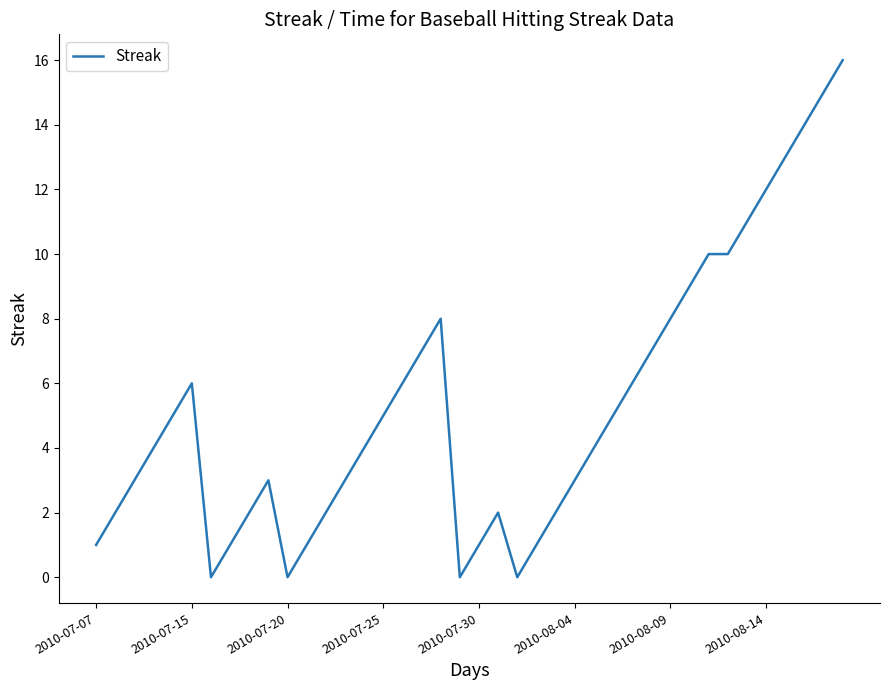

Reading left to right, list all the values displayed in this chart.

1	2	3	4	5	6	0	1	2	3	0	1	2	3	4	5	6	7	8	0	1	2	0	1	2	3	4	5	6	7	8	9	10	10	11	12	13	14	15	16